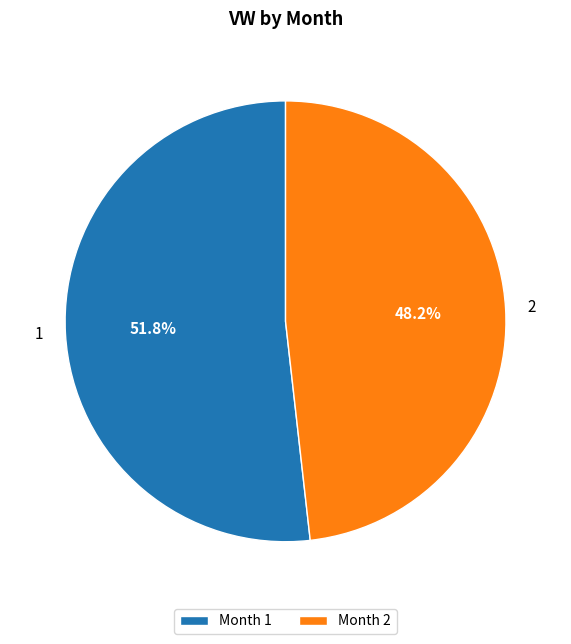

Is there any slice that represents more than half of the pie?

Yes